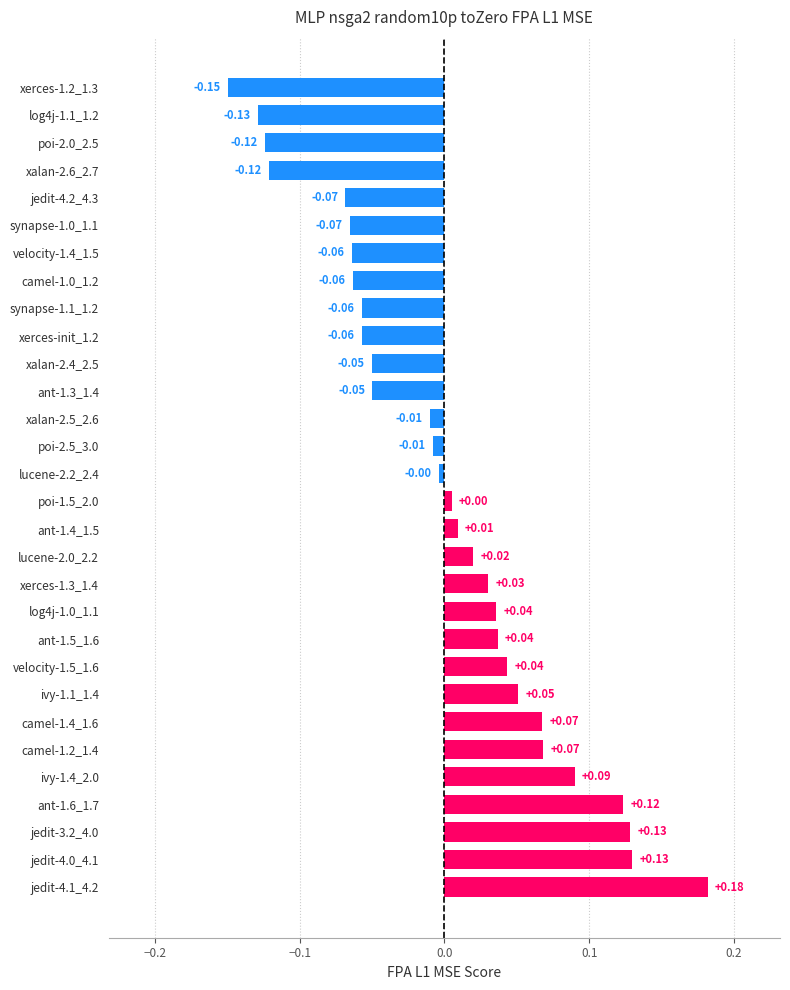

What is the difference between the maximum and minimum values?

0.3